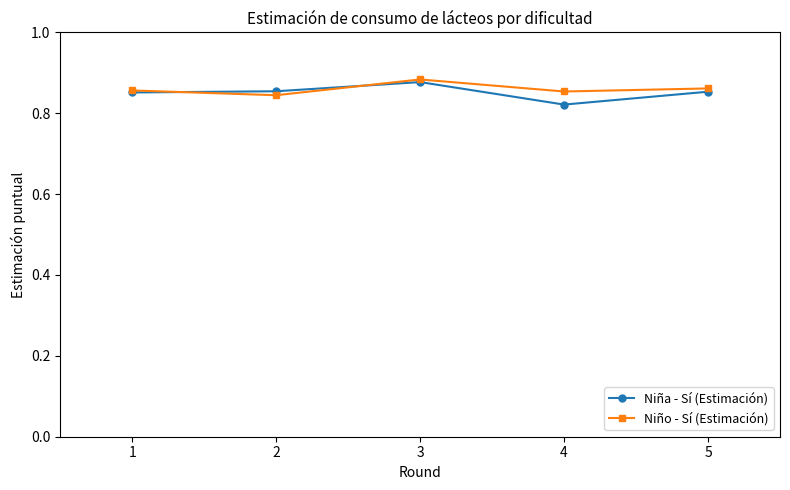

Is it true that Niña - Sí (Estimación) equals 1.5 at 5?

False